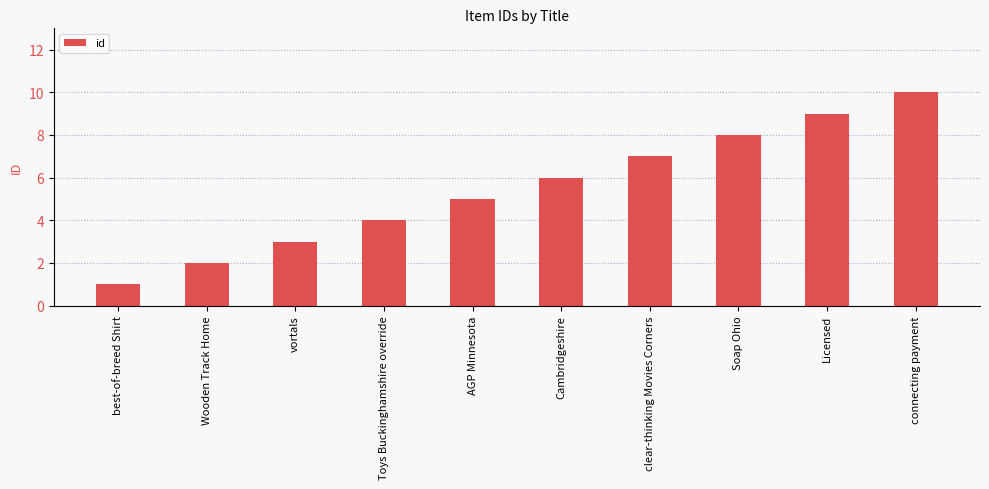

Which category has the highest value across all series?

connecting payment